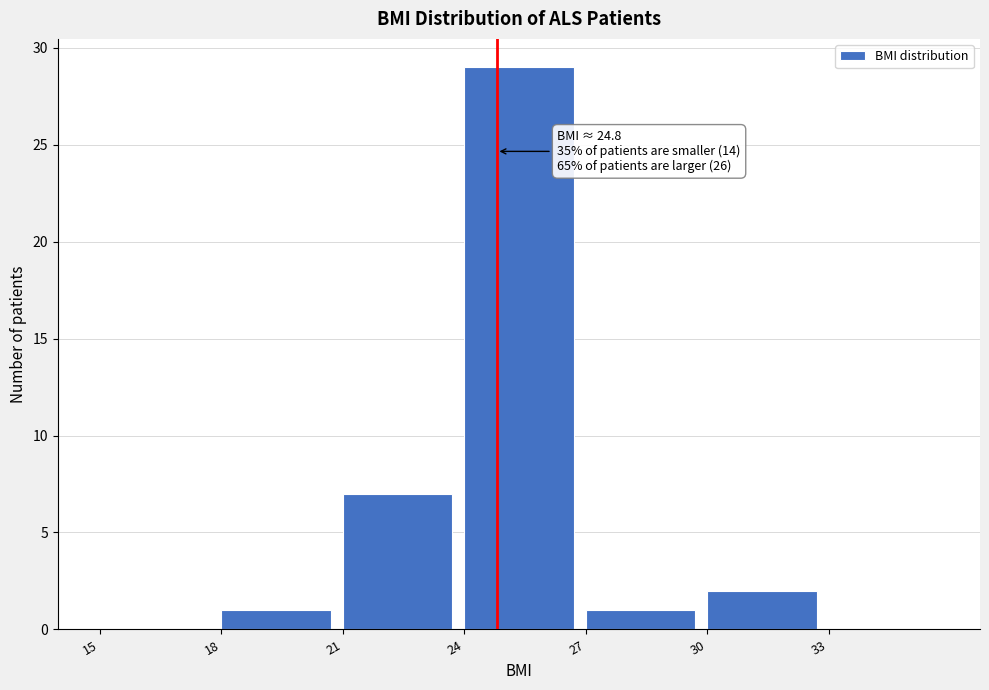

Which range on the x-axis has the tallest bar?

24 to 27